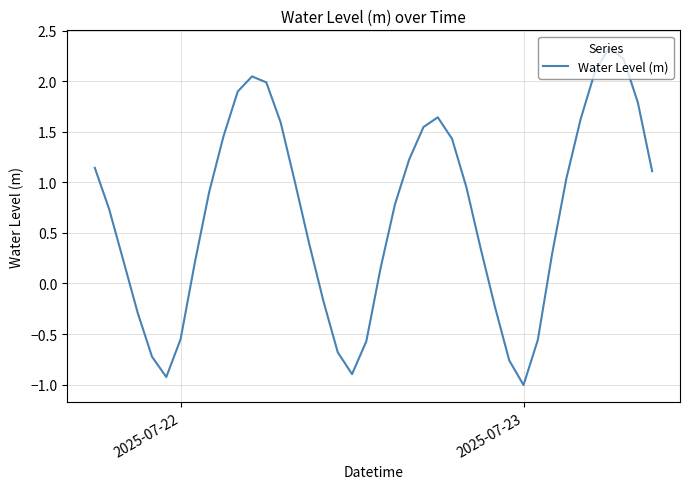

How many series are shown in this chart?

1